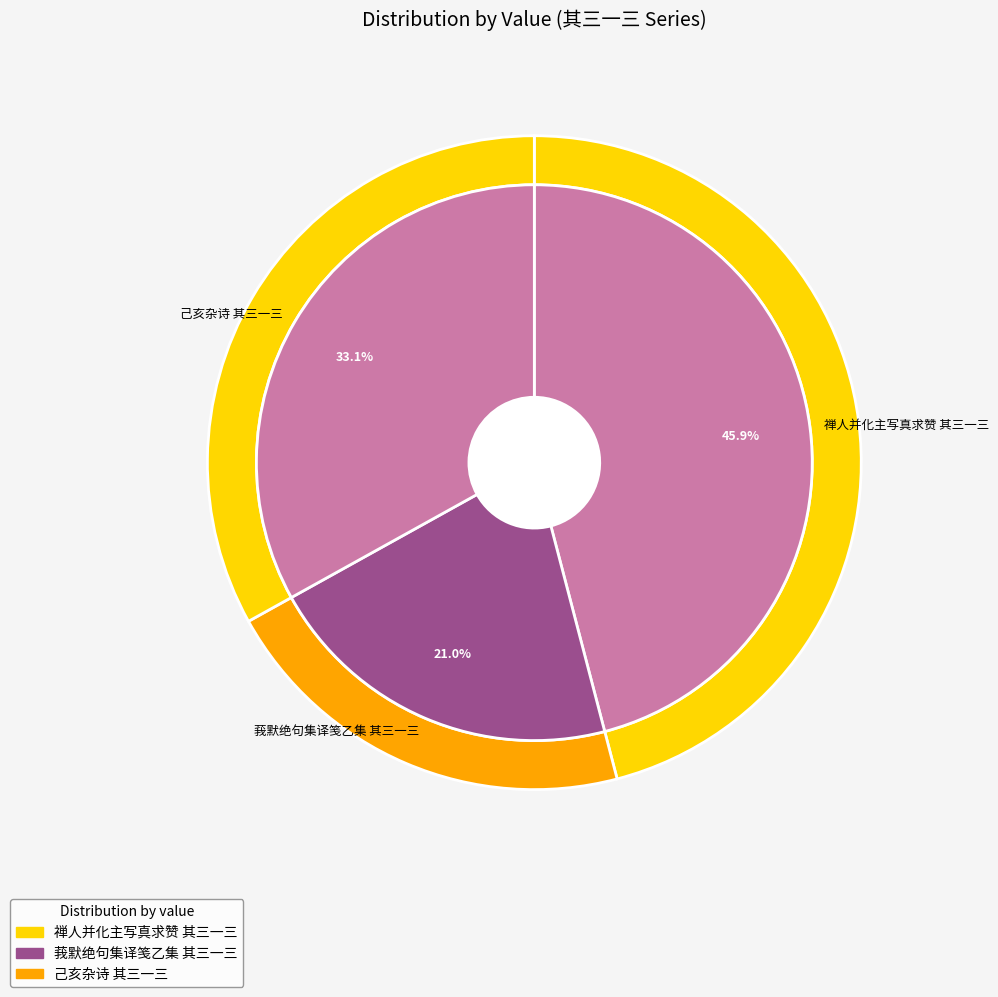

What is the total percentage of 禅人并化主写真求赞 其三一三 and 己亥杂诗 其三一三?

79.0%